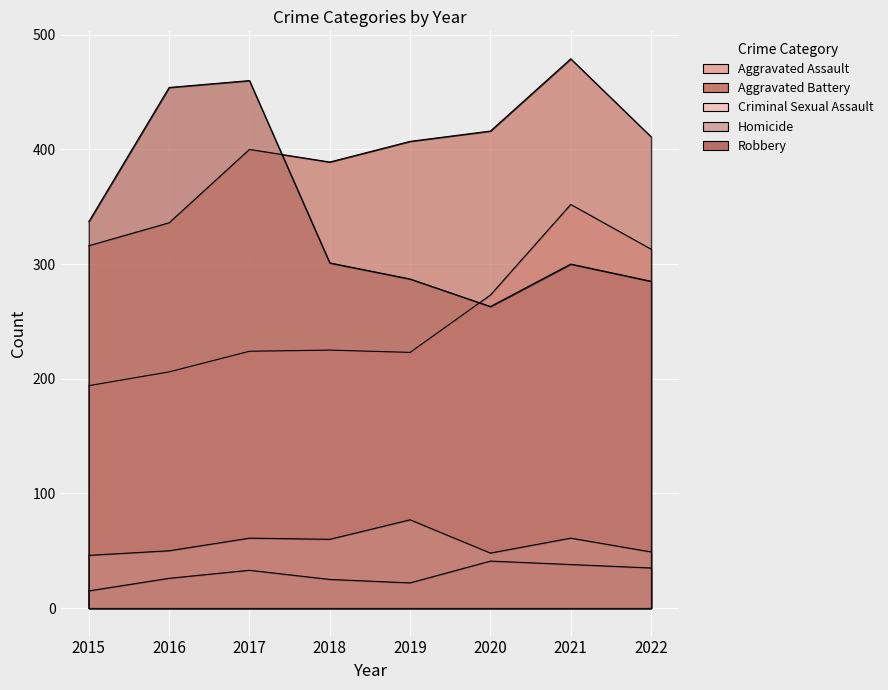

What is the average value of the Criminal Sexual Assault series?

56